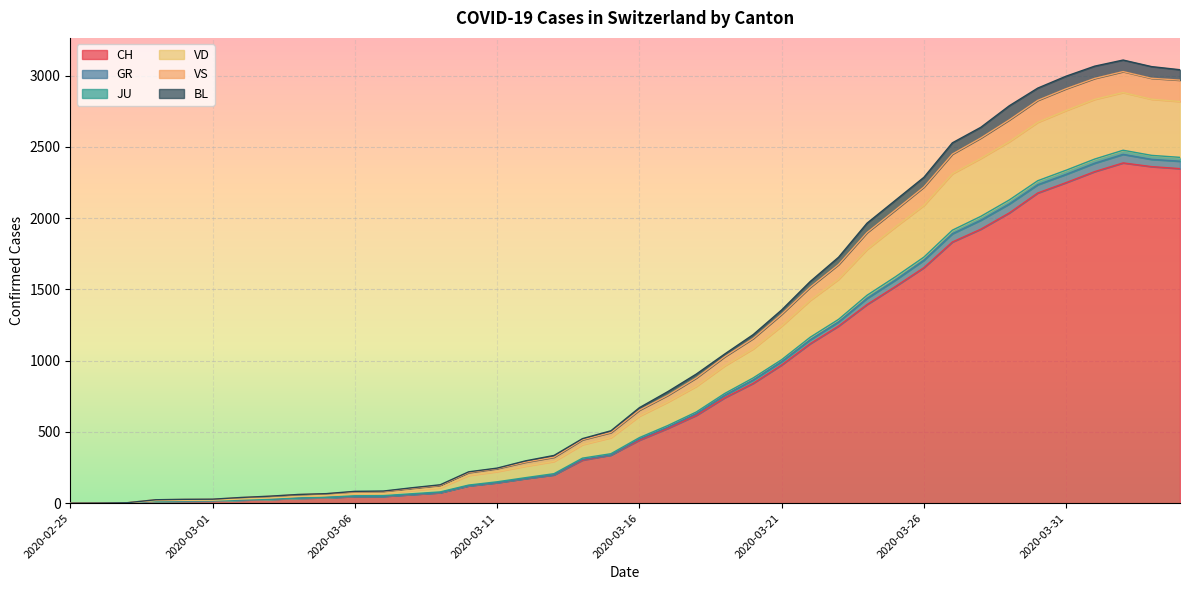

Which has a higher value, 2020-03-12 or 2020-03-23?

2020-03-23